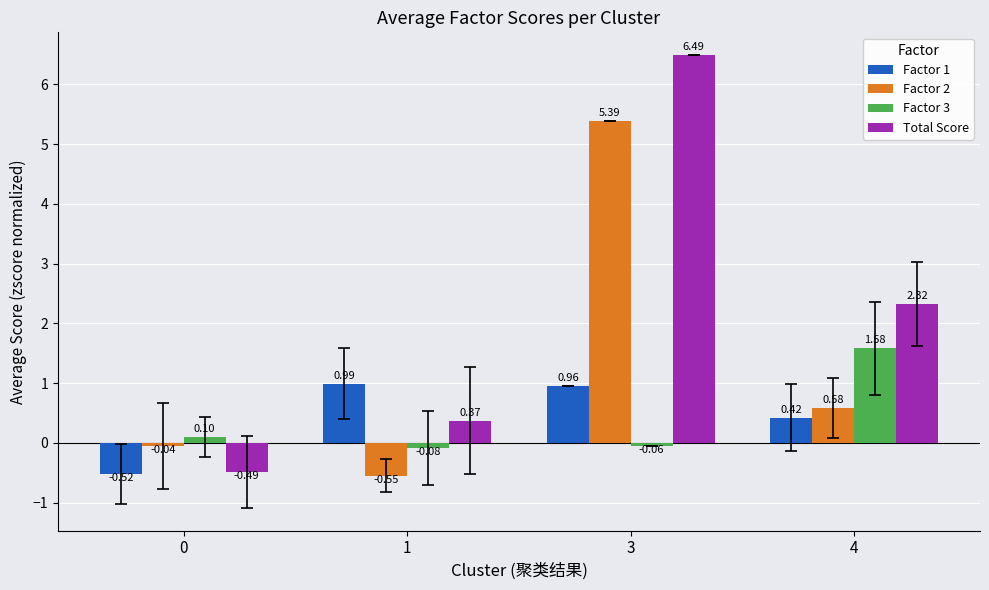

Rank the series at 0 from highest to lowest value.

Factor 3, Factor 2, Total Score, Factor 1